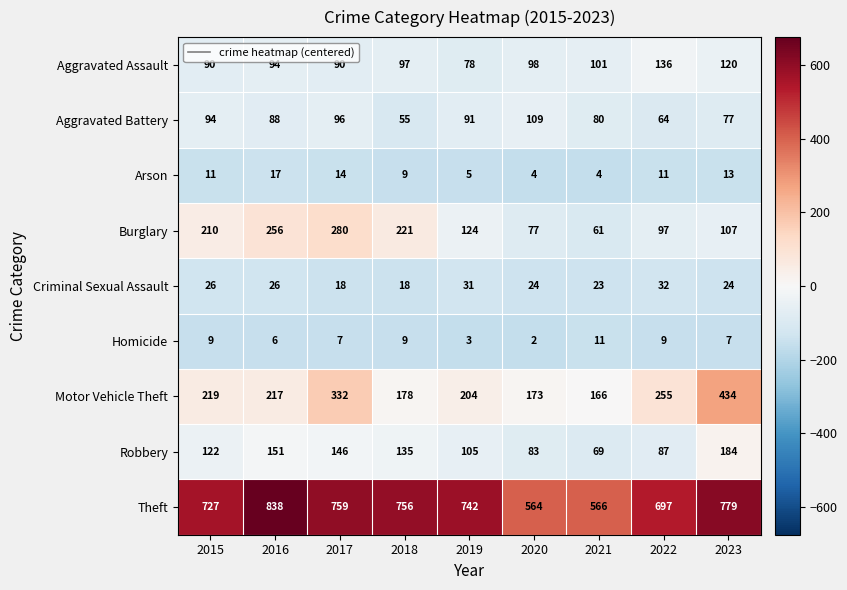

What is the greatest value displayed?

838